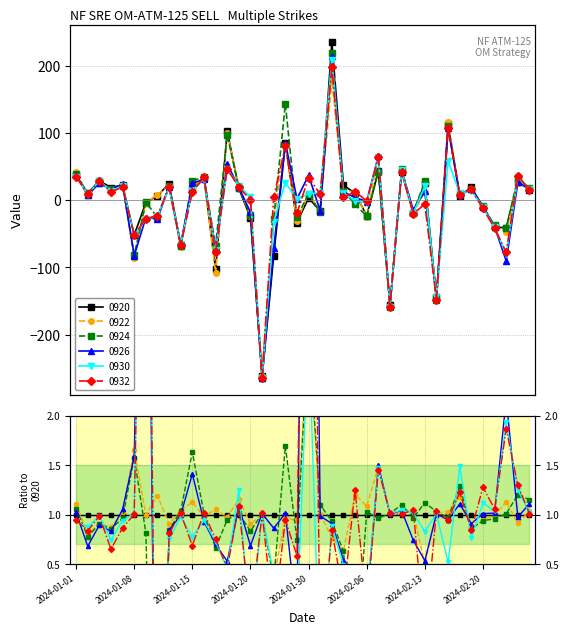

At 2024-01-08, list the series in order from largest to smallest.

NF SRE OM-ATM-125 SELL 0920, NF SRE OM-ATM-125 SELL 0932, NF SRE OM-ATM-125 SELL 0930, NF SRE OM-ATM-125 SELL 0924, NF SRE OM-ATM-125 SELL 0926, NF SRE OM-ATM-125 SELL 0922